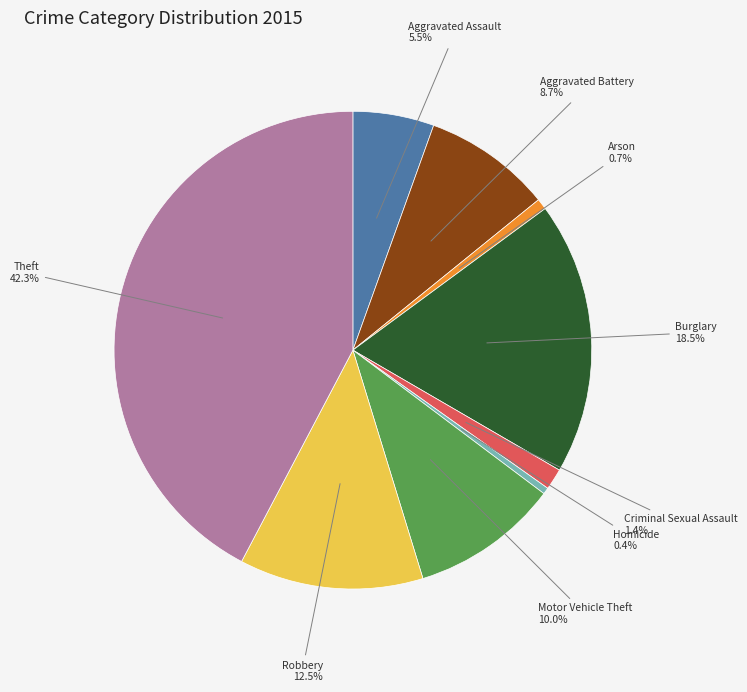

Is there any slice that represents more than half of the pie?

No